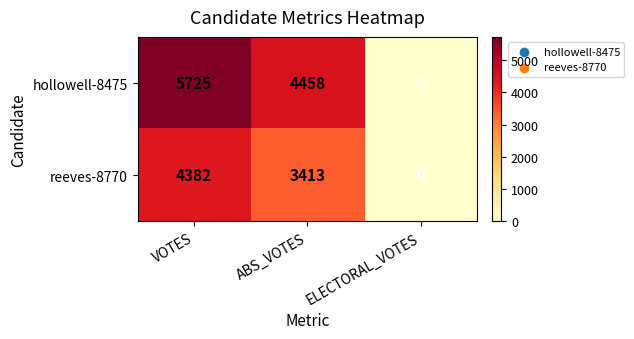

Reading left to right, transcribe all the data shown in this chart.

hollowell-8475: VOTES=5725	ABS_VOTES=4458	ELECTORAL_VOTES=0
reeves-8770: VOTES=4382	ABS_VOTES=3413	ELECTORAL_VOTES=0